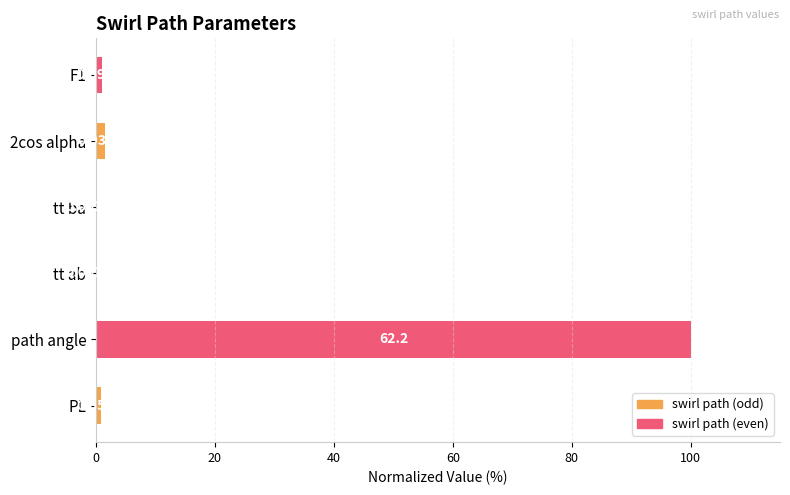

What is the maximum value shown in the chart?

100.0